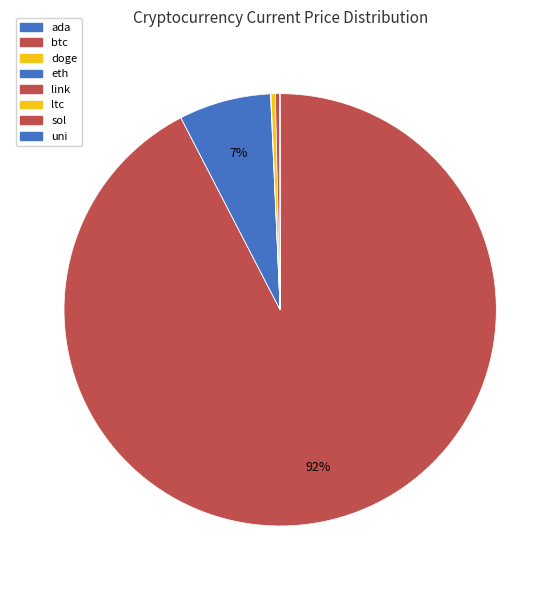

Which slice is the largest?

btc